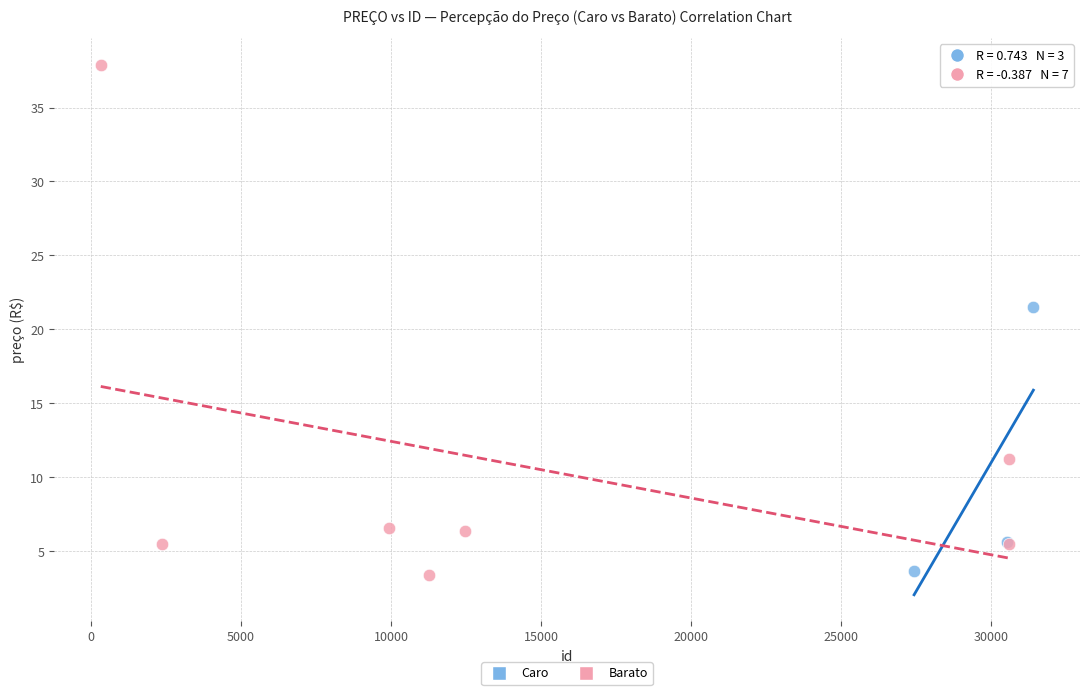

Which series has the widest spread of Y values?

Barato